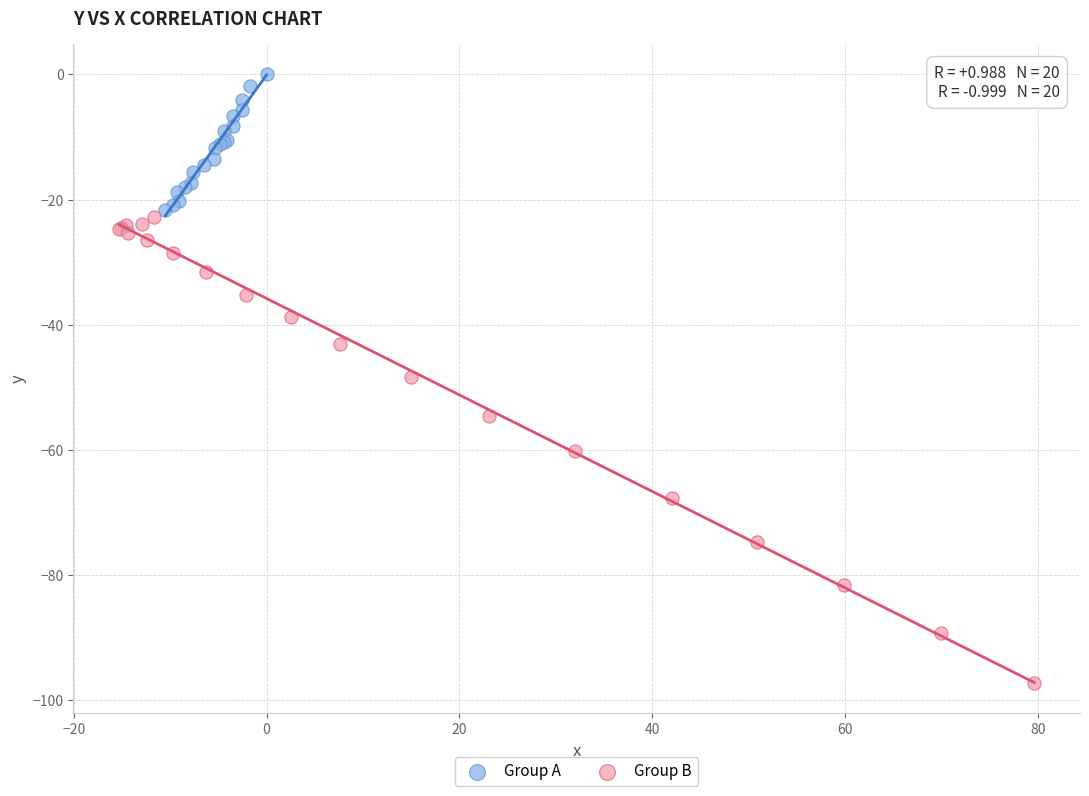

Which series contains the highest Y value?

Group A